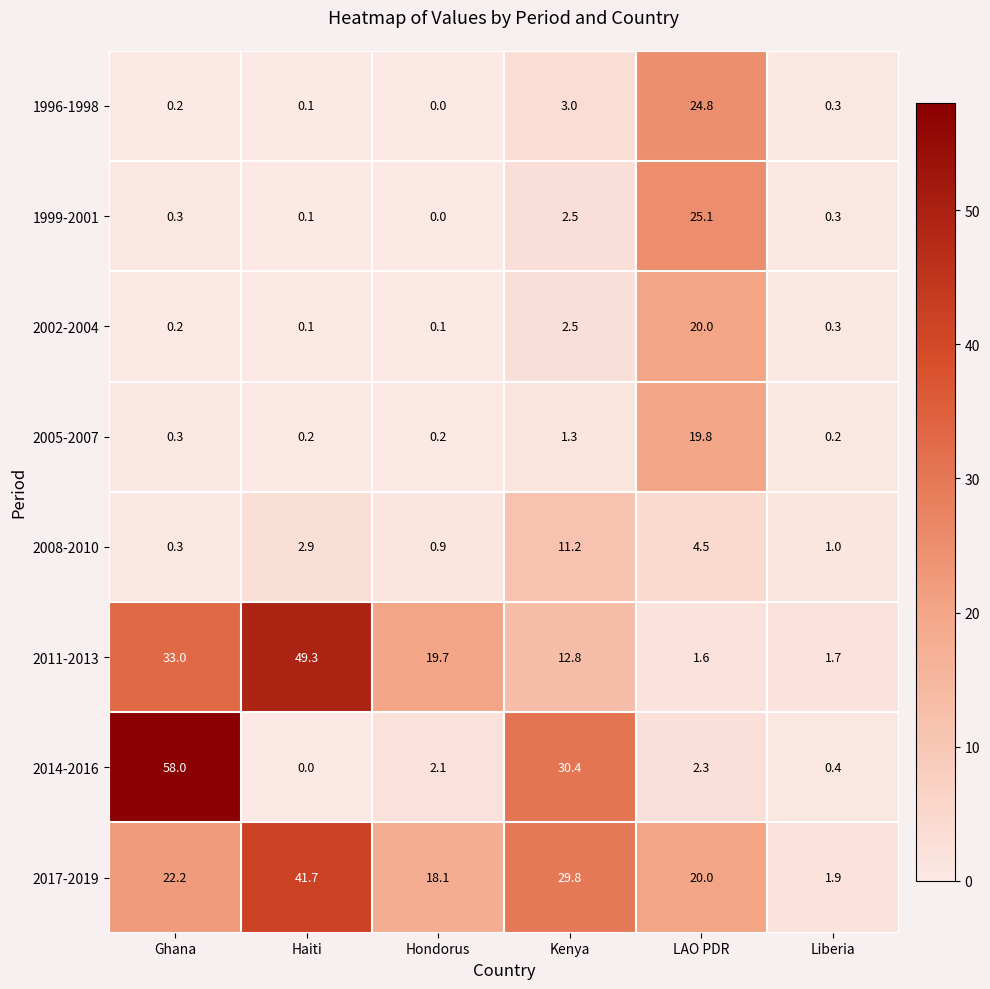

What is the total value across all series at Liberia?

6.1